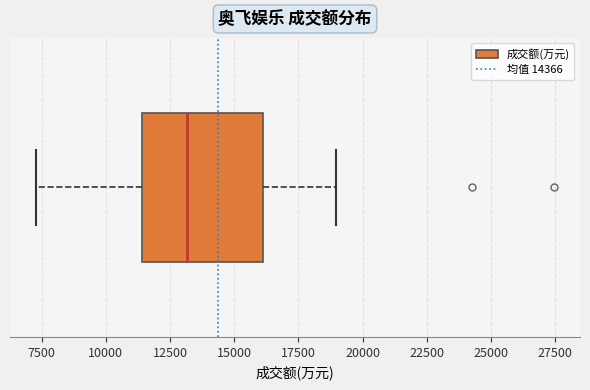

Read this box plot against the x-axis: the position of the median line, the range covered by the box, and the ends of both whiskers. The values are not printed on the chart, so give them approximately, as read against the axis.

median 13000, box 11500 to 16000, whiskers 7500 to 19000